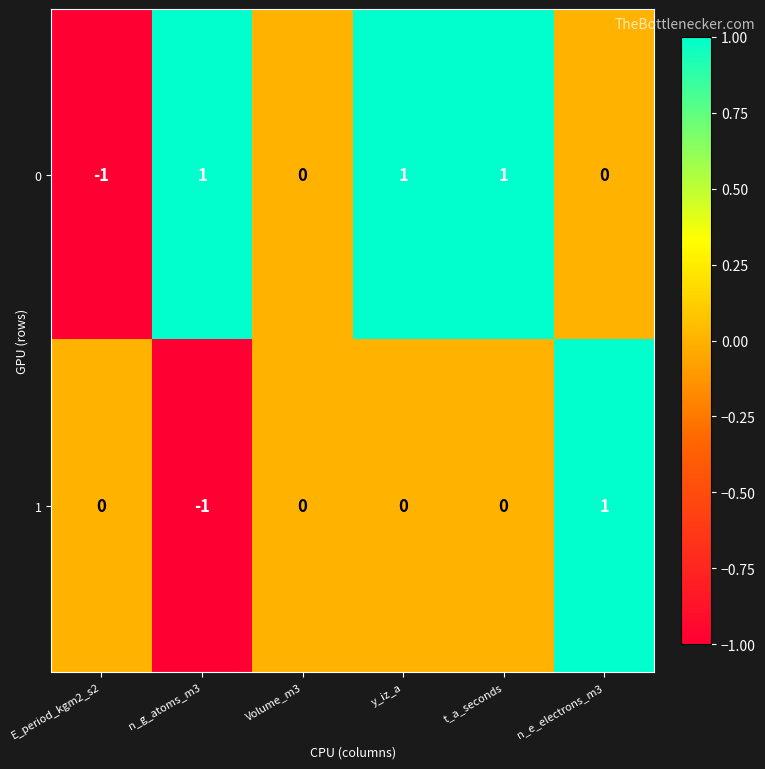

Reading right to left, transcribe all the data shown in this chart.

0: 0	1	1	0	1	-1
1: 1	0	0	0	-1	0